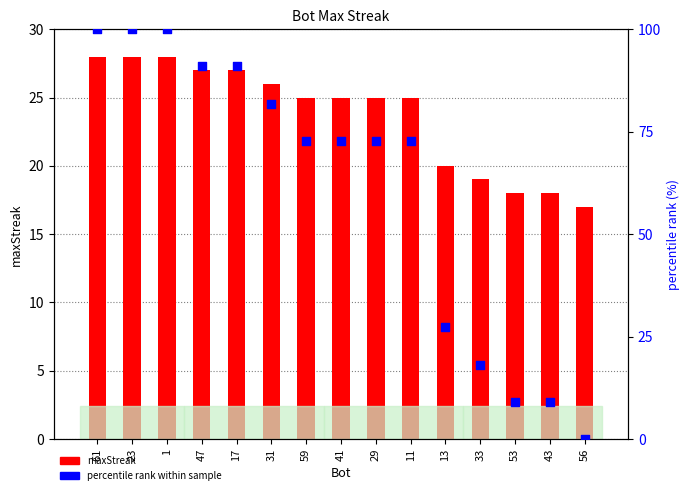

Which series reaches the minimum Y coordinate?

percentile rank within sample